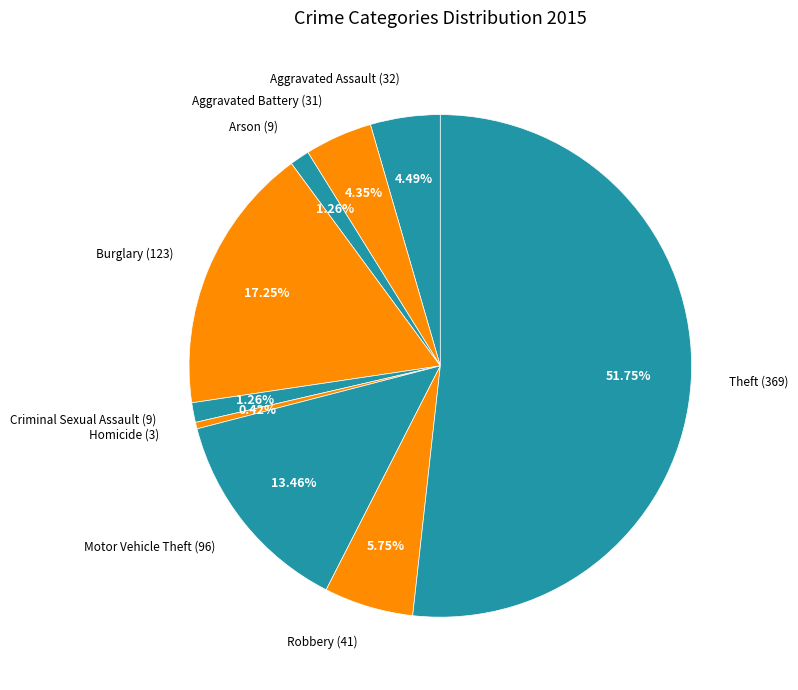

How many slices are in this pie chart?

9